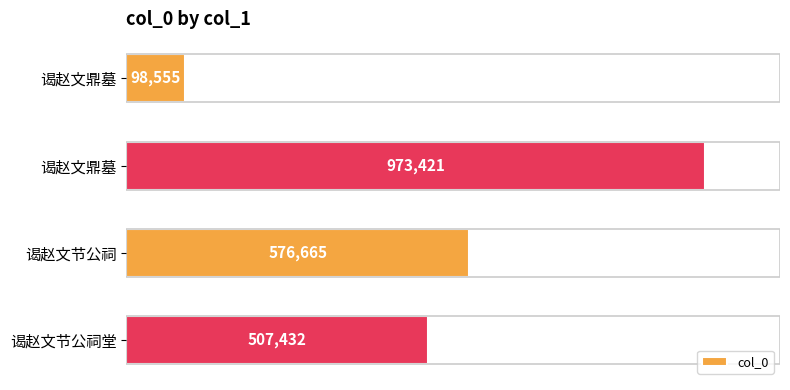

Does the chart contain any negative values?

No